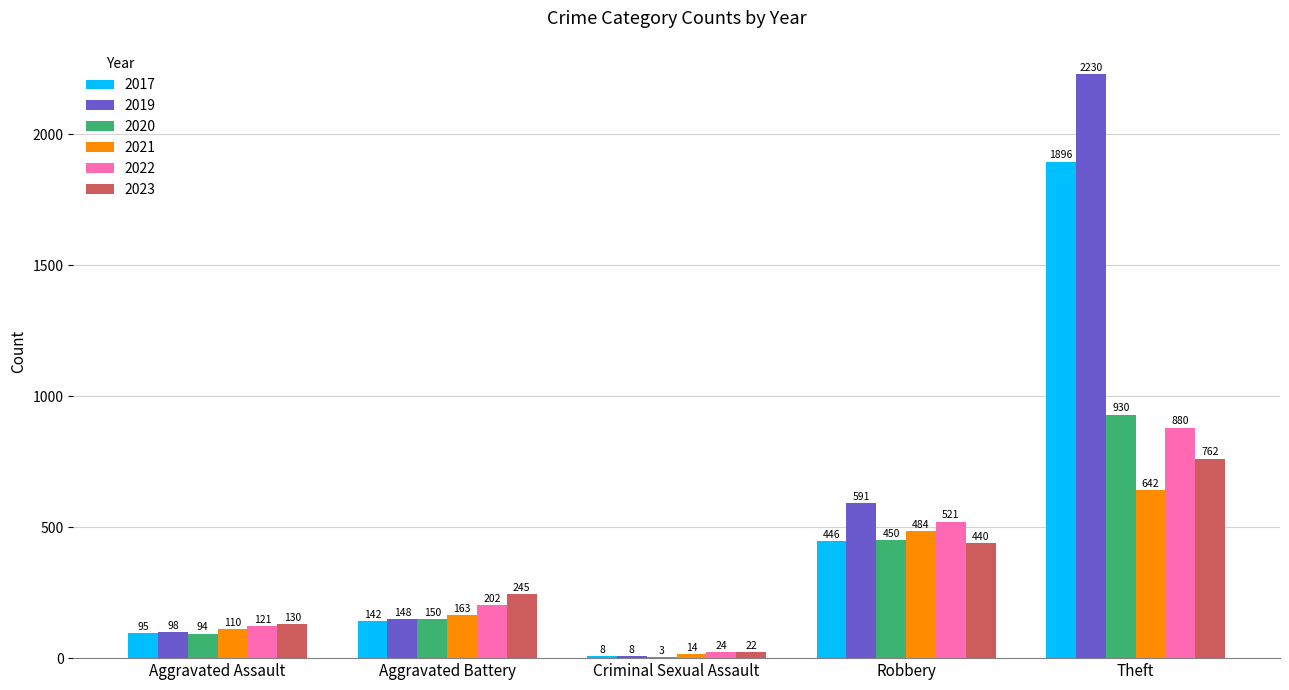

What is the sum of all 2022 values?

1748